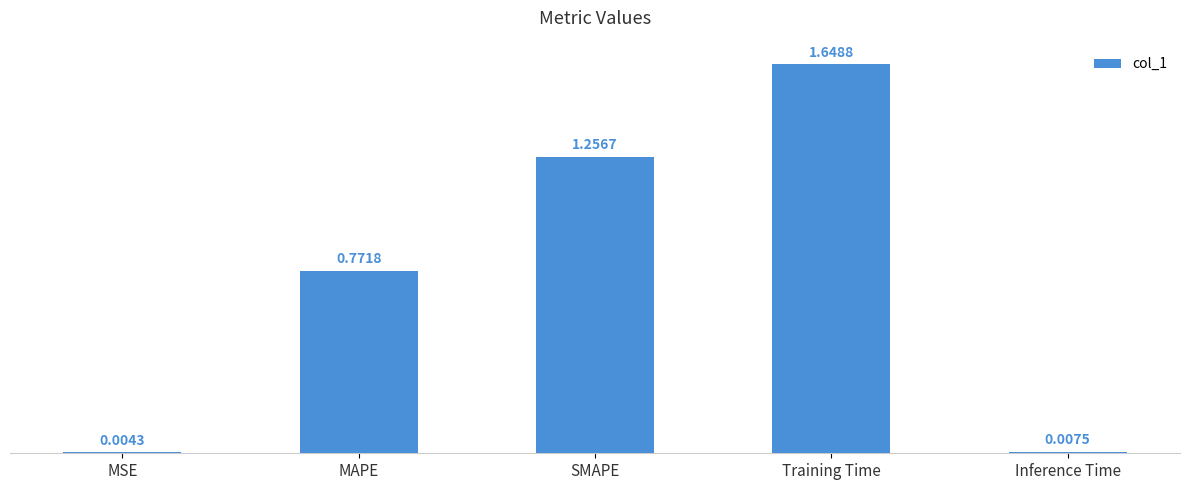

What is the change in value from MAPE to SMAPE?

+0.5